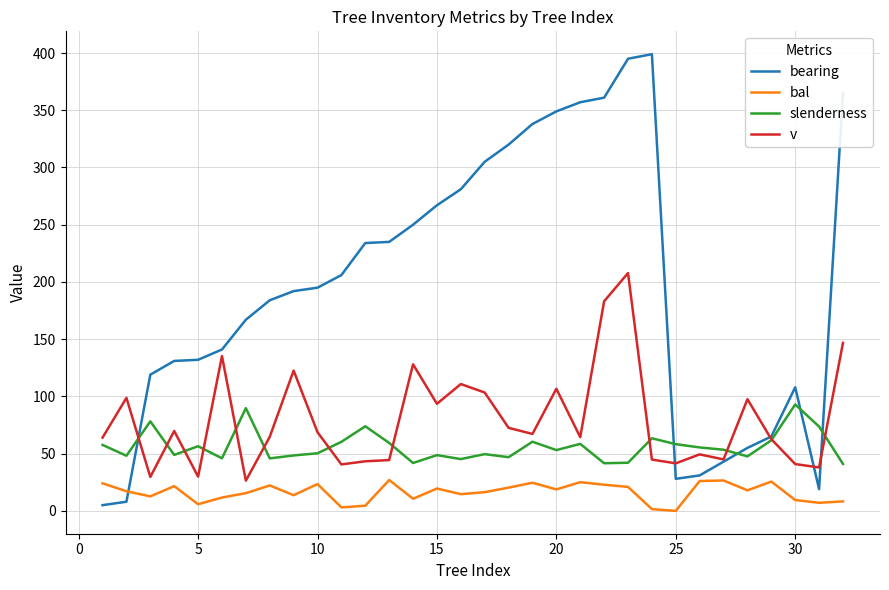

How many series are shown in this chart?

4